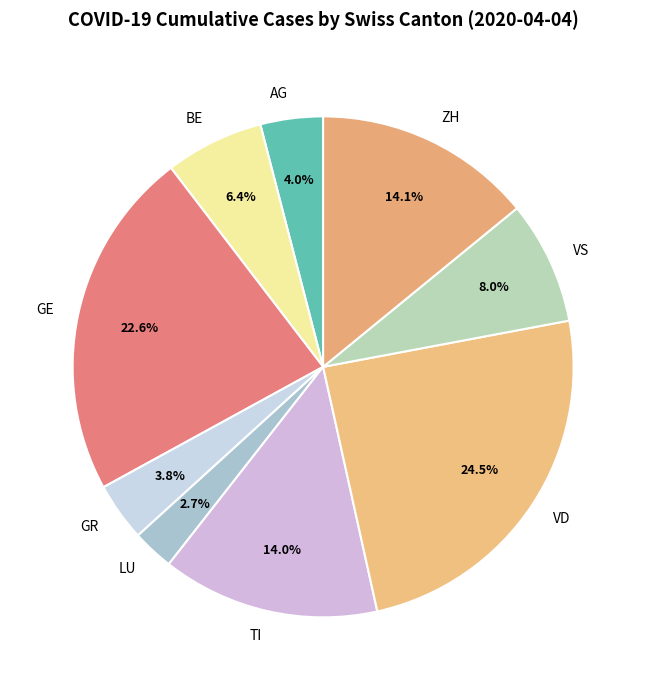

To the nearest percent, what is the combined percentage of ZH and BE?

20%